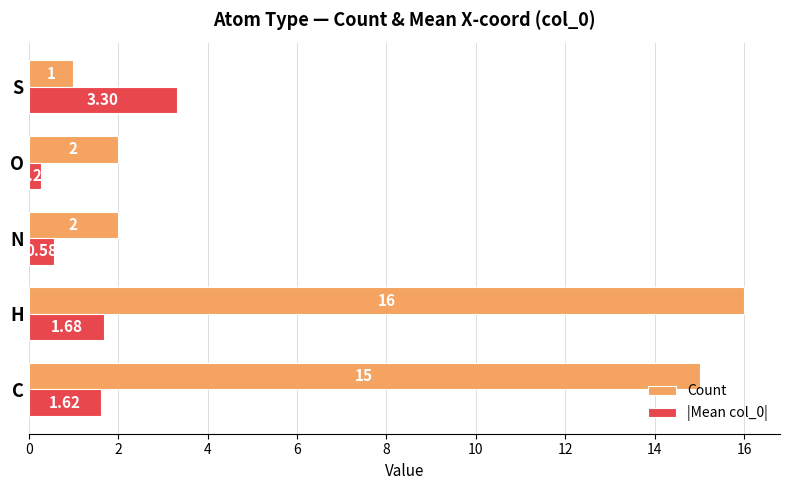

What is the average value of the Count series?

7.2